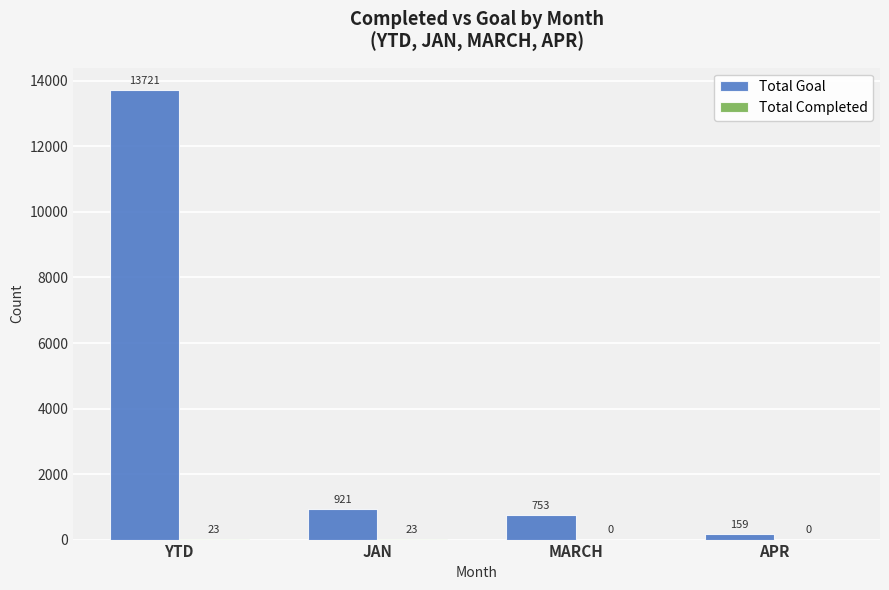

True or false: Total Goal has a value of 1324 at MARCH.

False